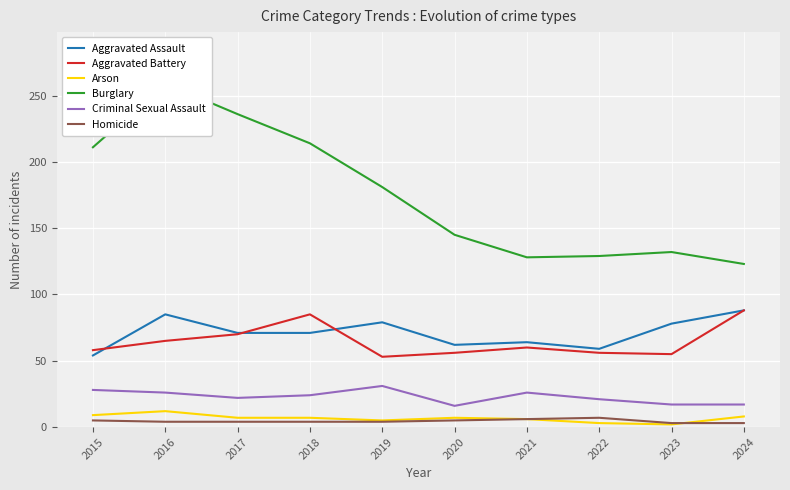

Between 2021 and 2015, which is larger?

2021